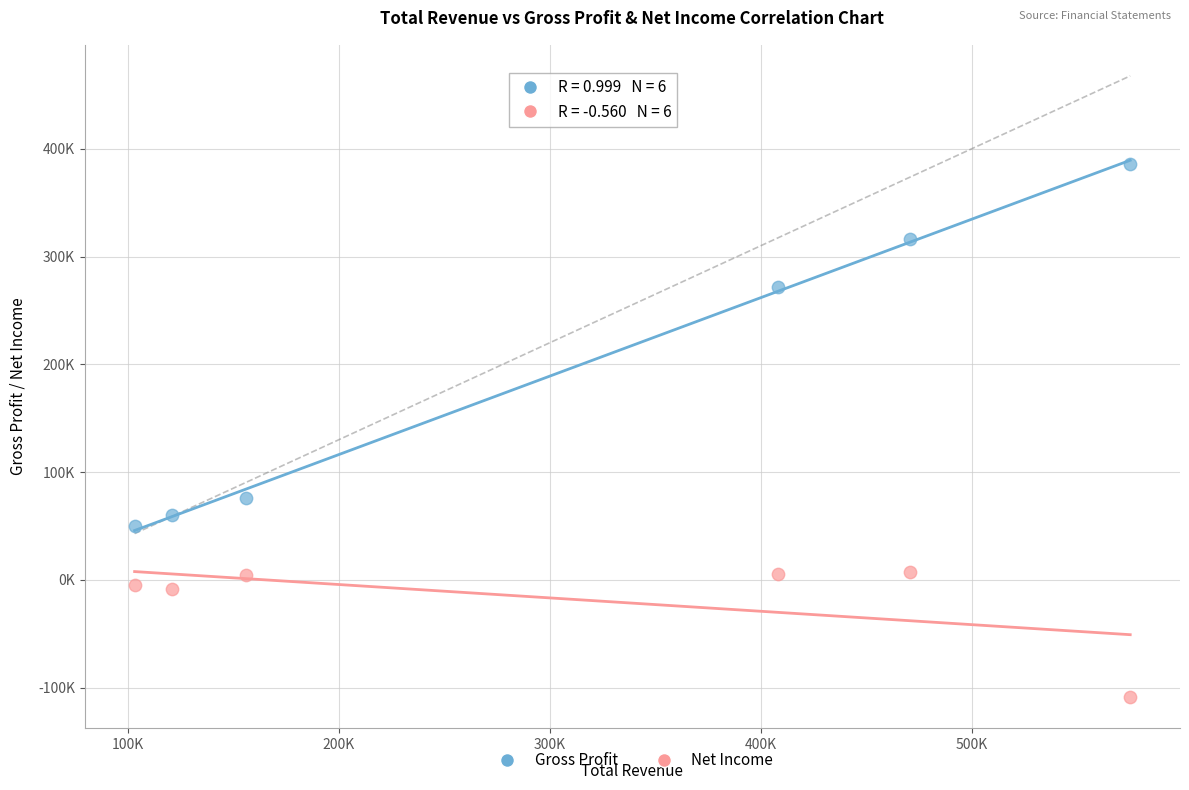

Which series contains the highest Y value?

Gross Profit